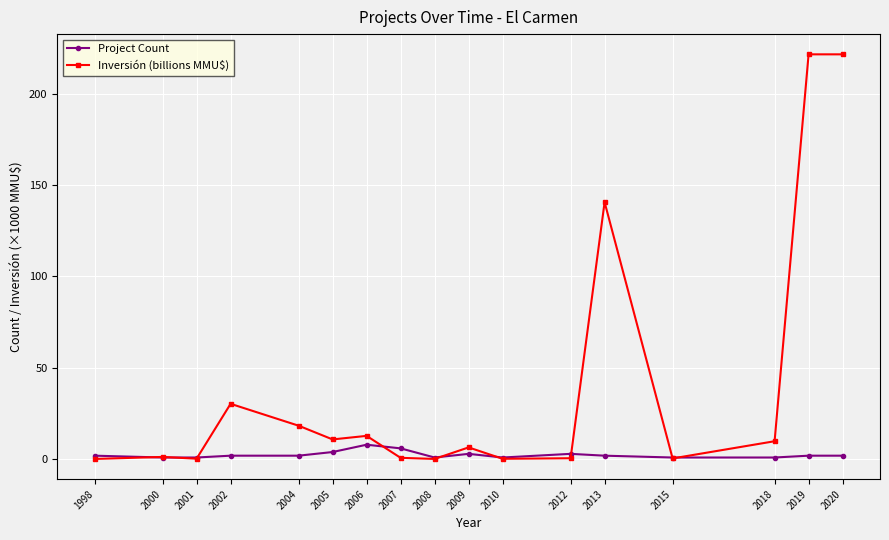

Where is Inversión (billions MMU$) nearest to the value 110?

2013